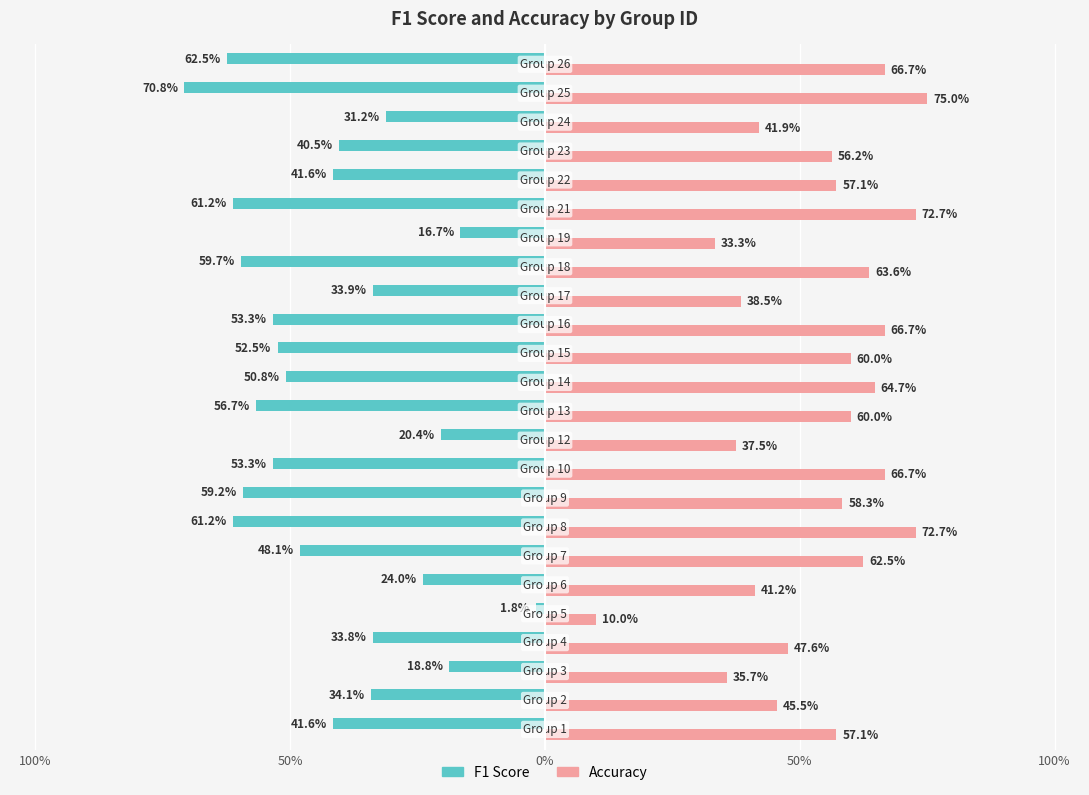

Which series has the largest total across all categories?

Accuracy